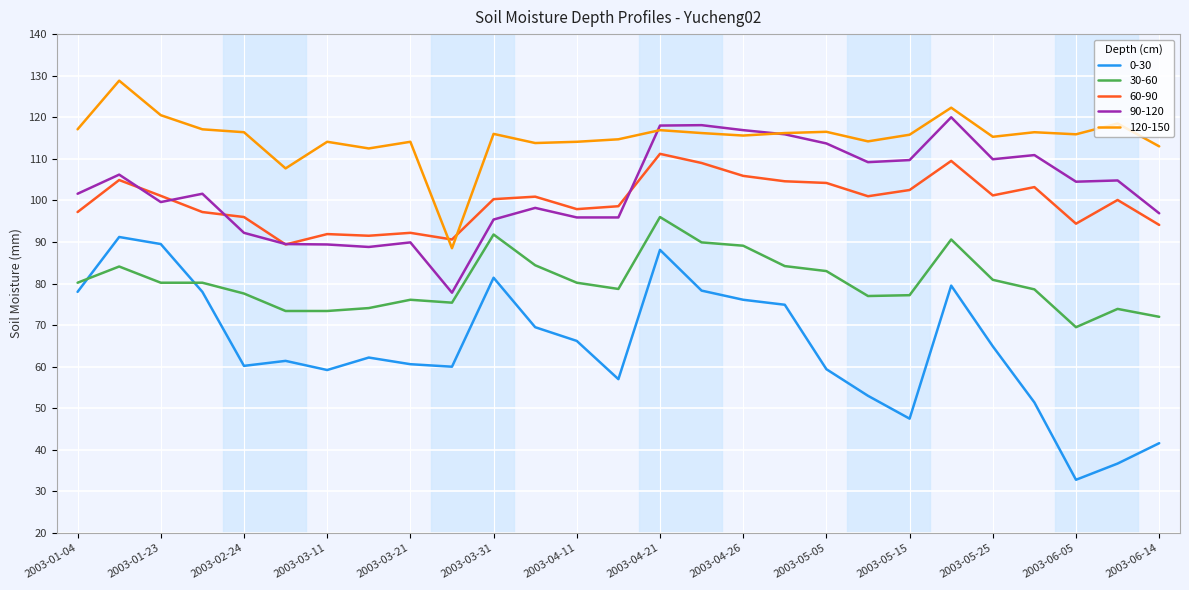

Which series has the widest spread of values?

0-30